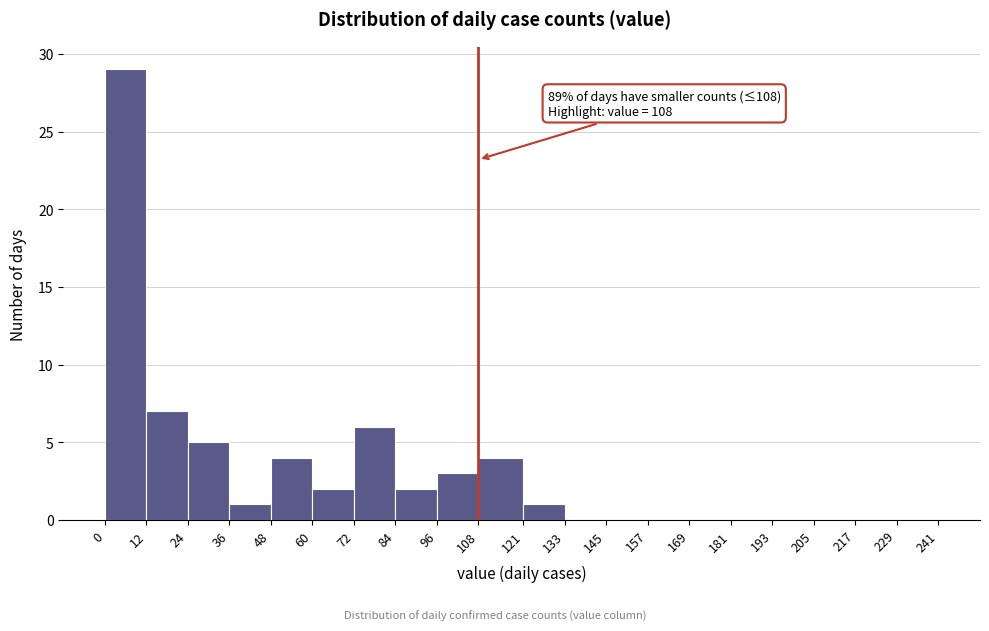

Over which range of the x-axis is the bar tallest?

0 to 12